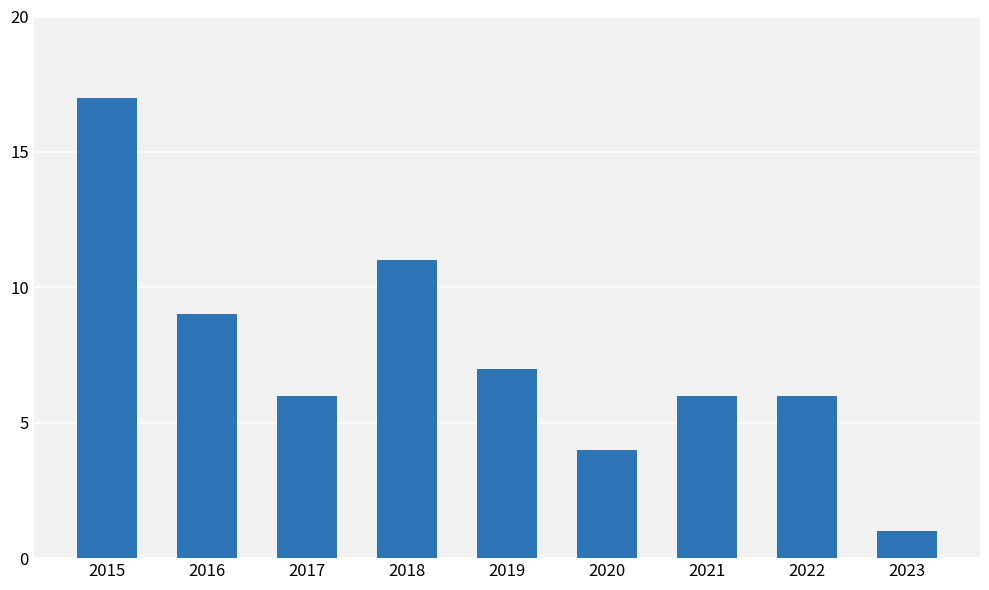

What is the change in value from 2019 to 2020?

-3